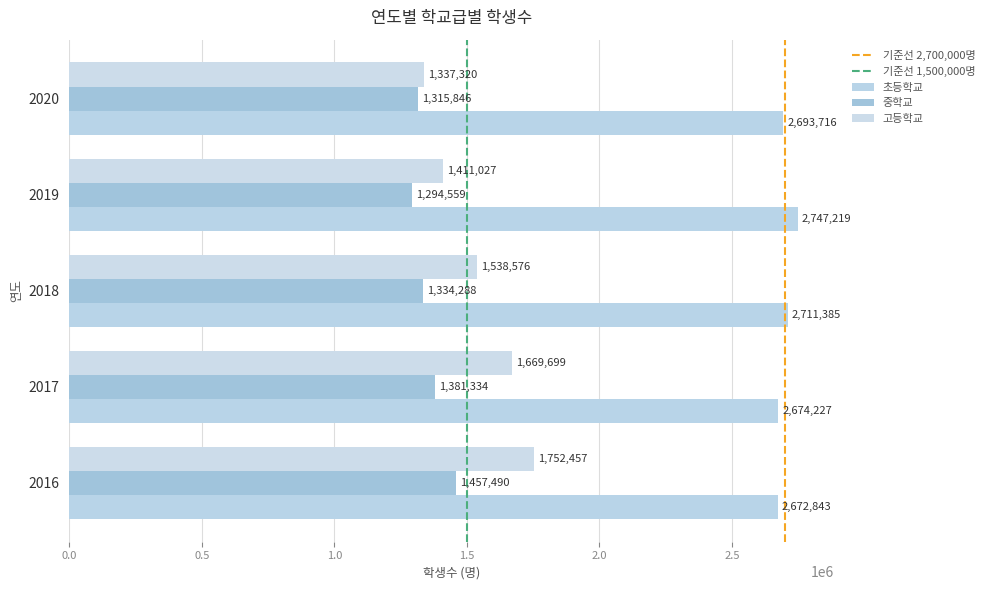

Which series has the widest spread of values?

고등학교